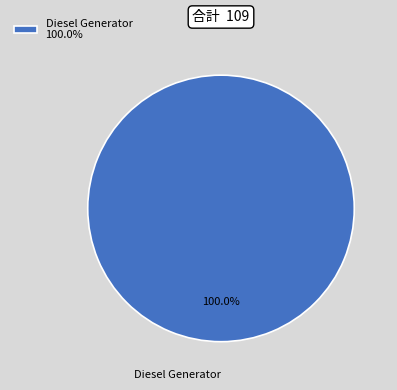

Rank the categories by value from lowest to highest.

Diesel Generator